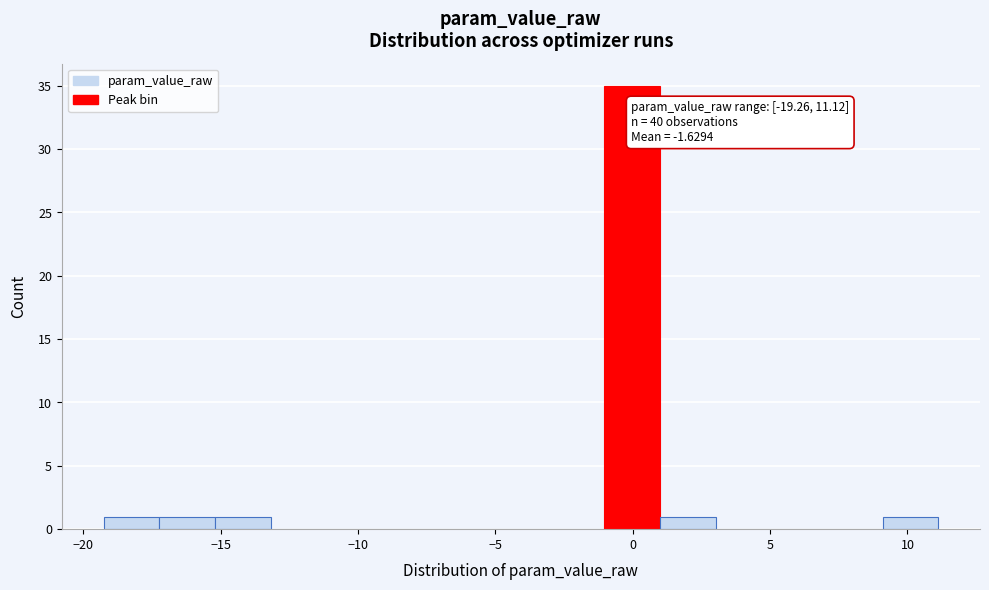

Over which range of the x-axis is the bar tallest?

-1.0 to 1.0